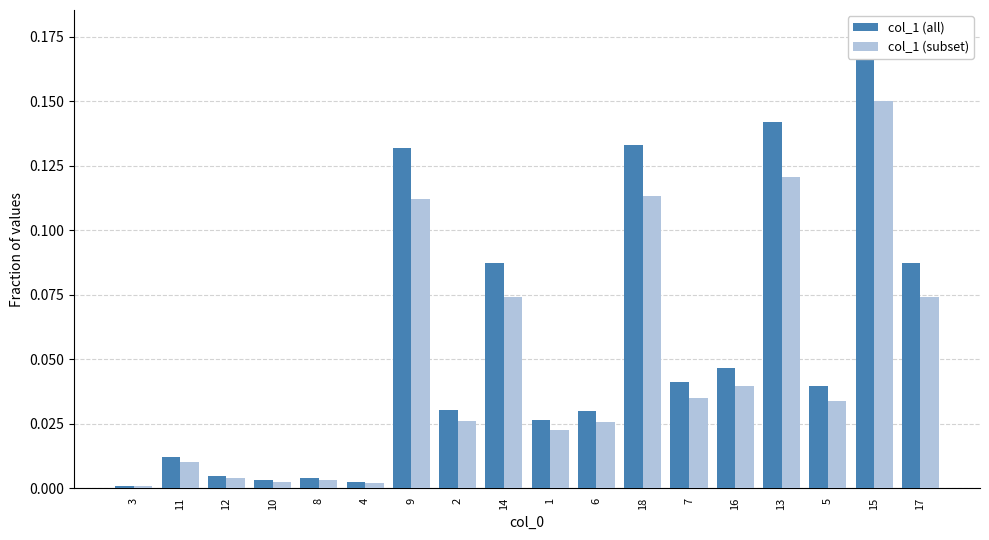

At which category is the sum across all series the highest?

15